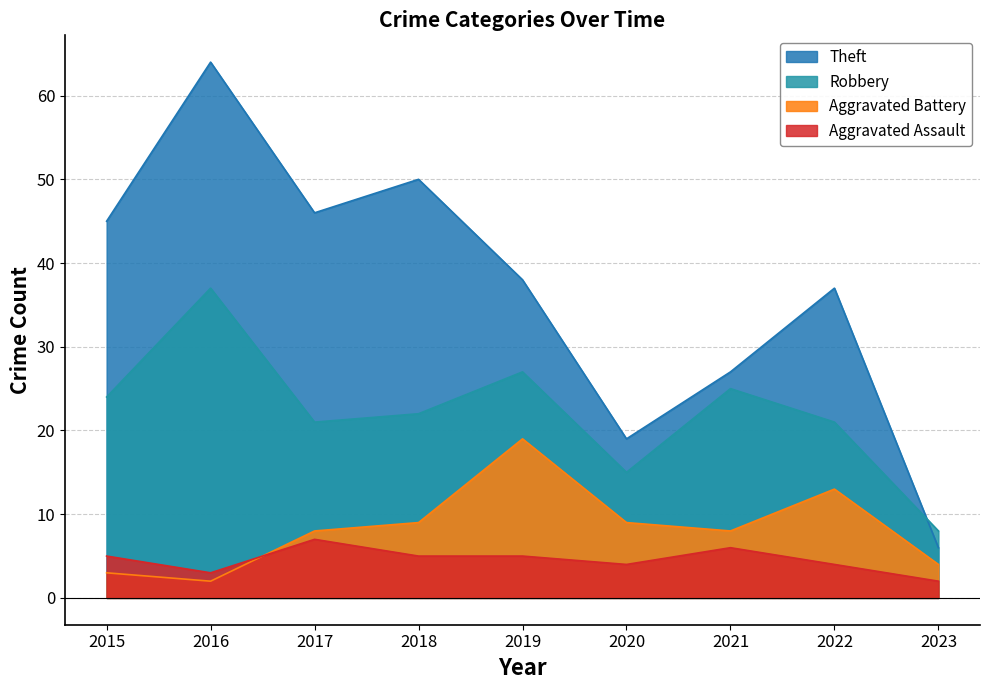

What is the approximate value of Aggravated Assault at 2018?

5